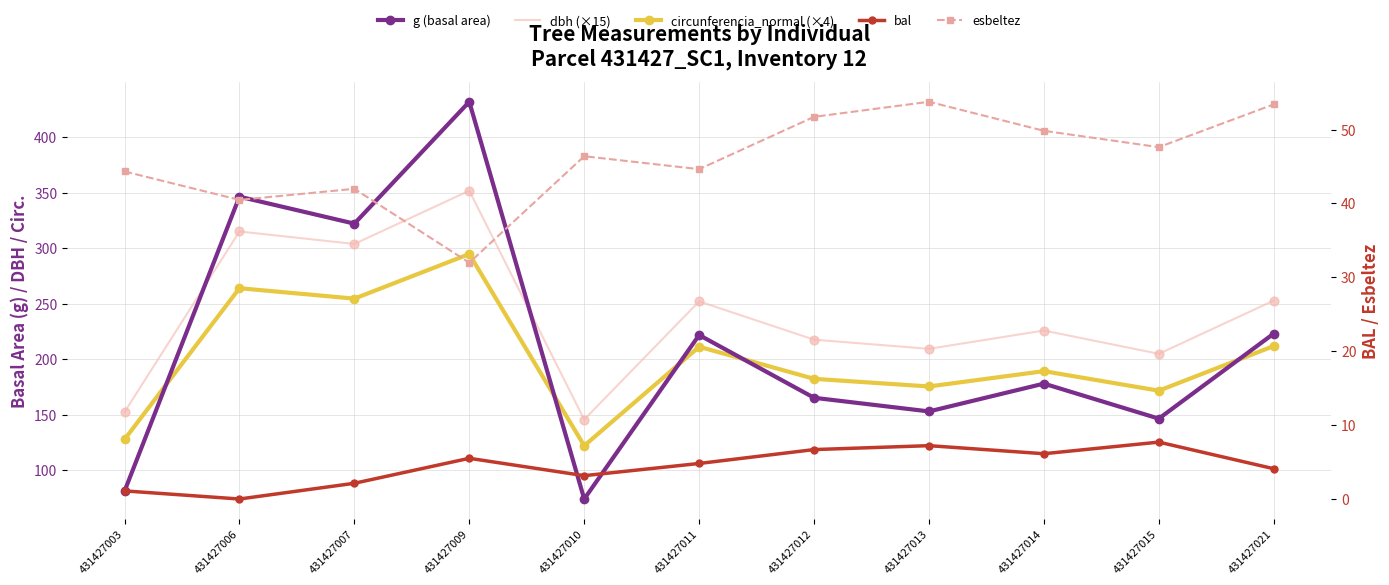

At which category is the sum across all series the highest?

431427009